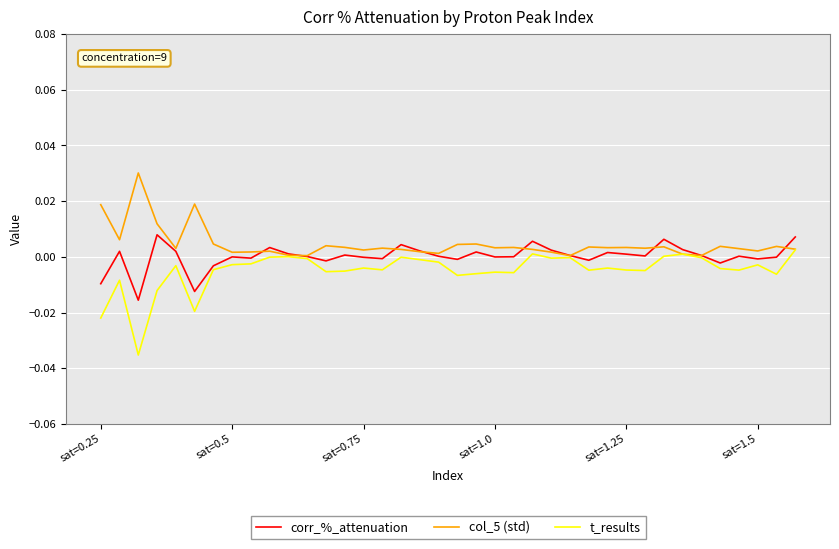

How many lines are shown in the chart?

3